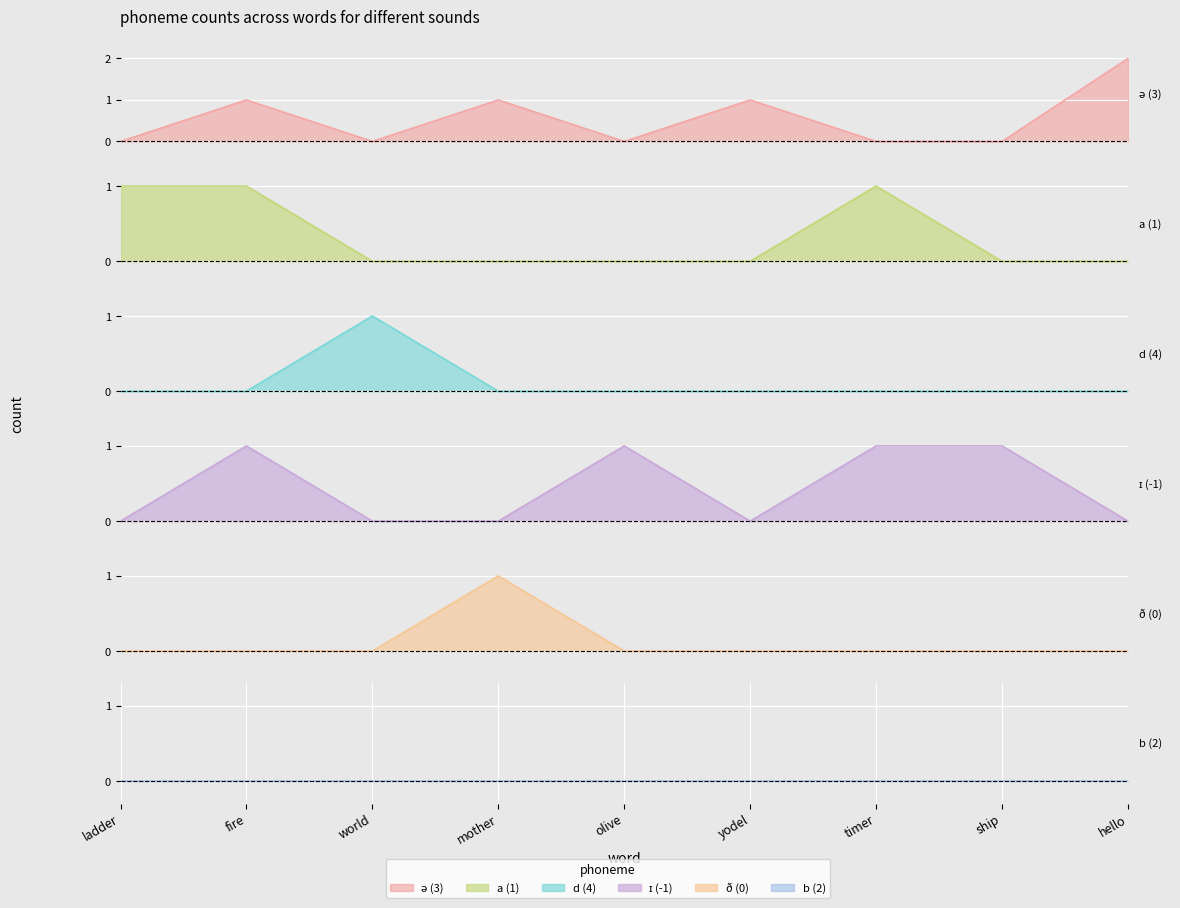

How many ə (3) values are between 0 and 1?

8